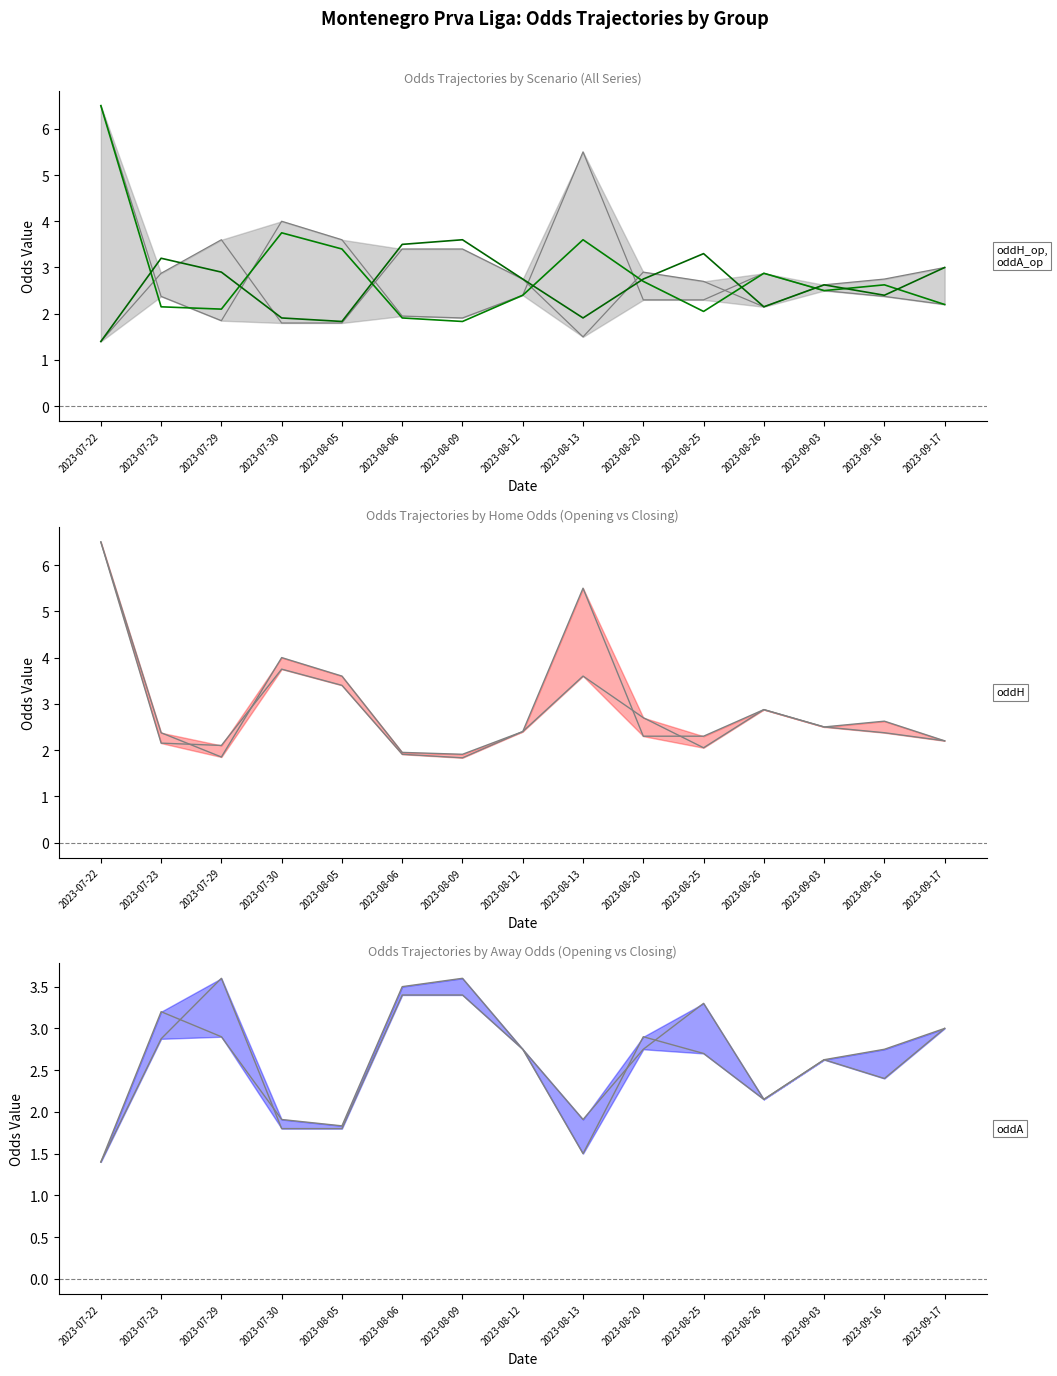

At which category does oddH_op reach its first local valley?

2023-07-29